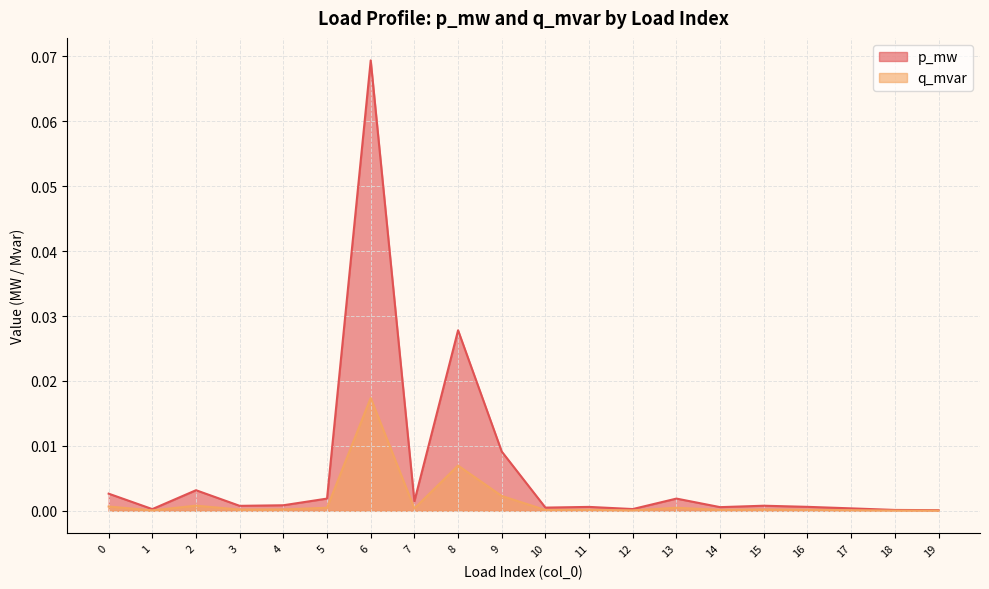

What are all the series names shown in the legend?

p_mw, q_mvar